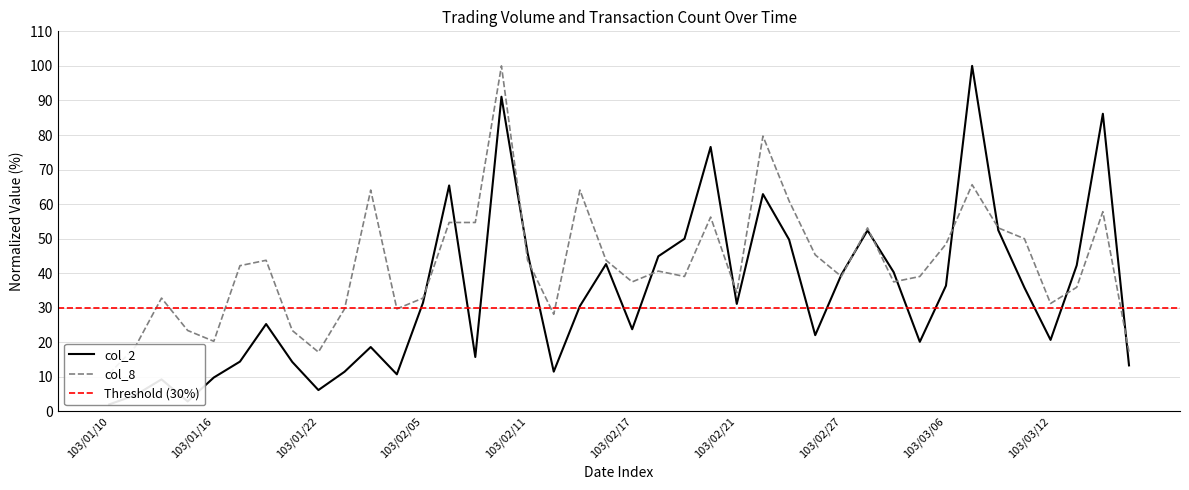

What is the minimum value for col_2?

2.1